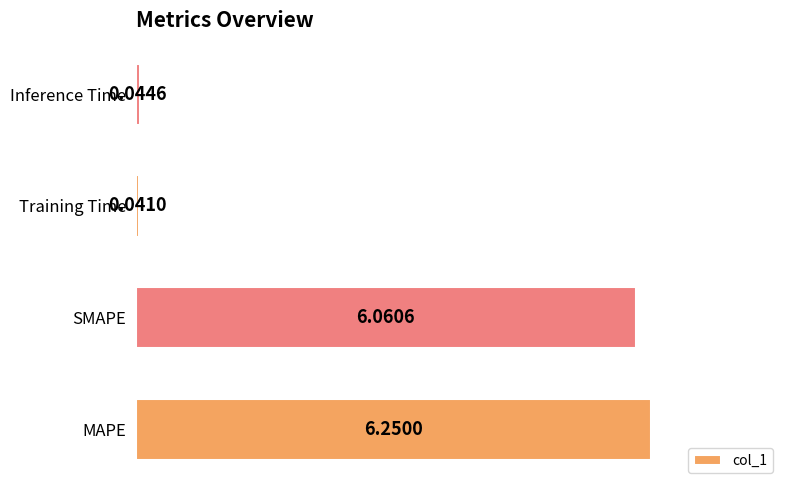

List the labels in order of value, largest first.

MAPE, SMAPE, Inference Time, Training Time